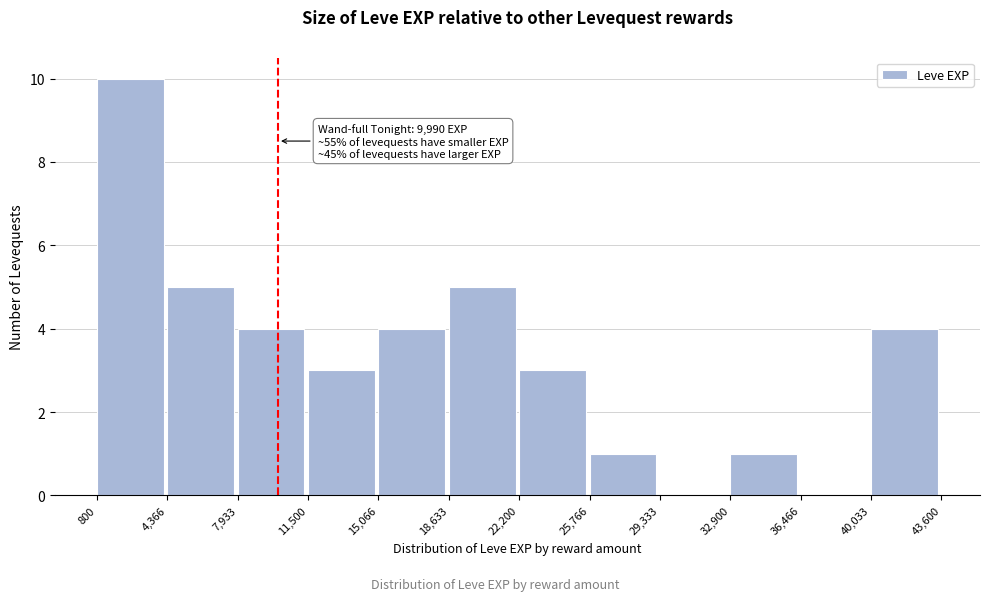

Which range on the x-axis has the tallest bar?

800 to 4,366